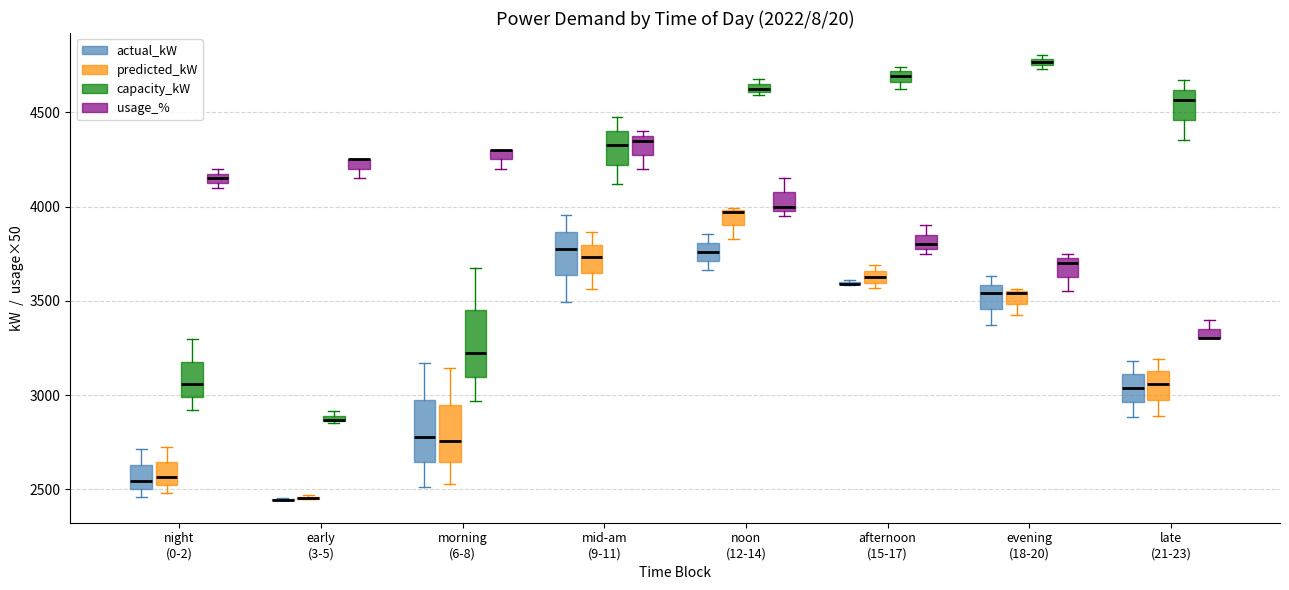

Where does the median line of the box for night (0-2) (actual_kW) sit on the y-axis? The values are not printed on the chart, so give them approximately, as read against the axis.

2550